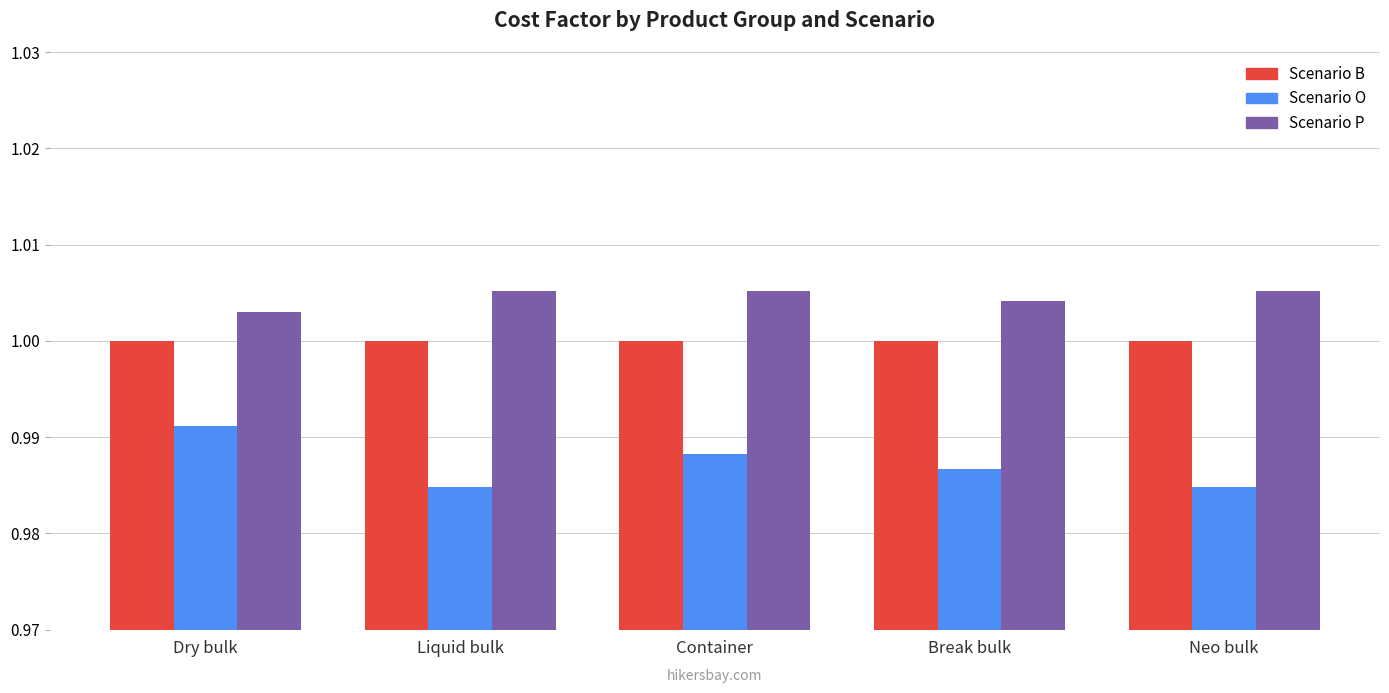

At which category is the sum across all series the highest?

Dry bulk